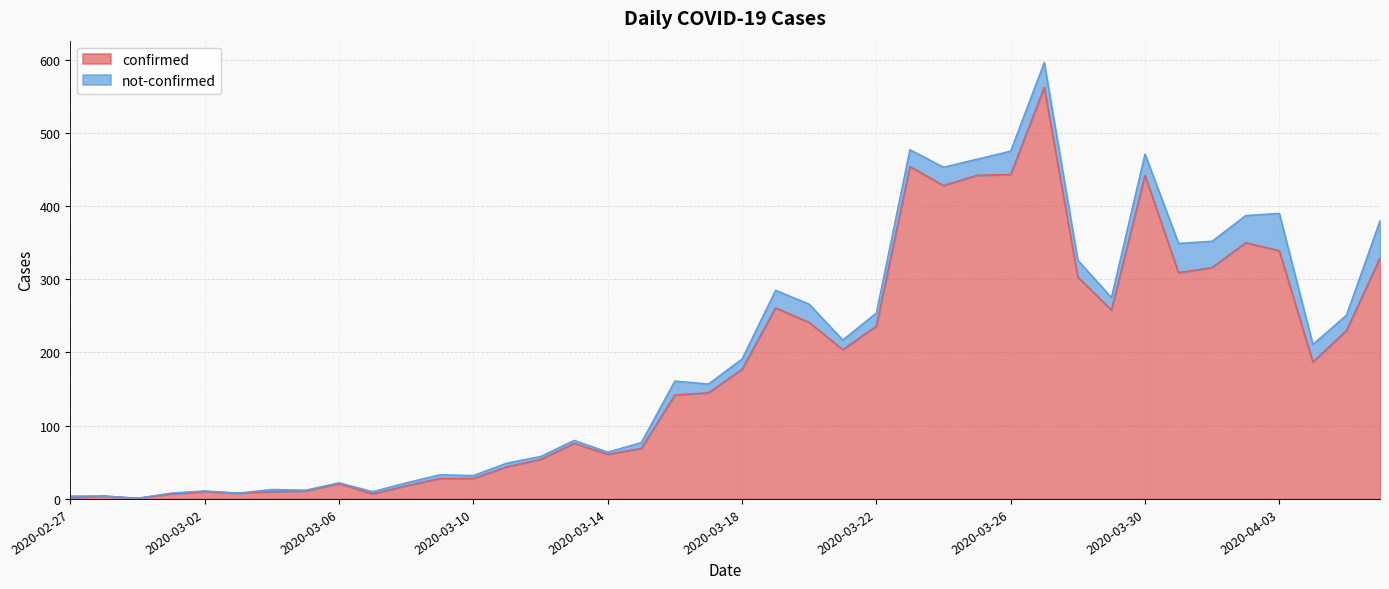

Between 2020-03-20 and 2020-03-14, which is larger?

2020-03-20